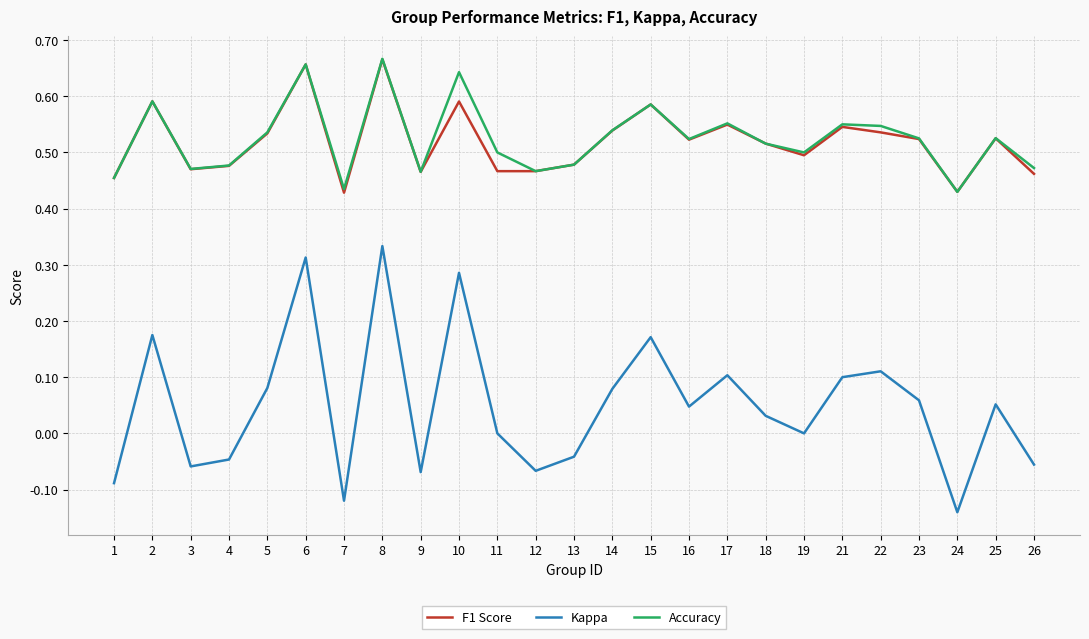

Which label corresponds to the smallest value in the chart?

24